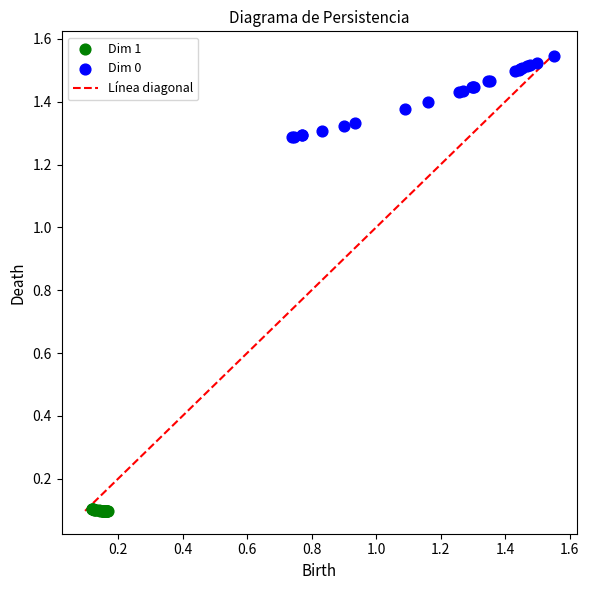

Which series reaches the minimum Y coordinate?

Dim 1